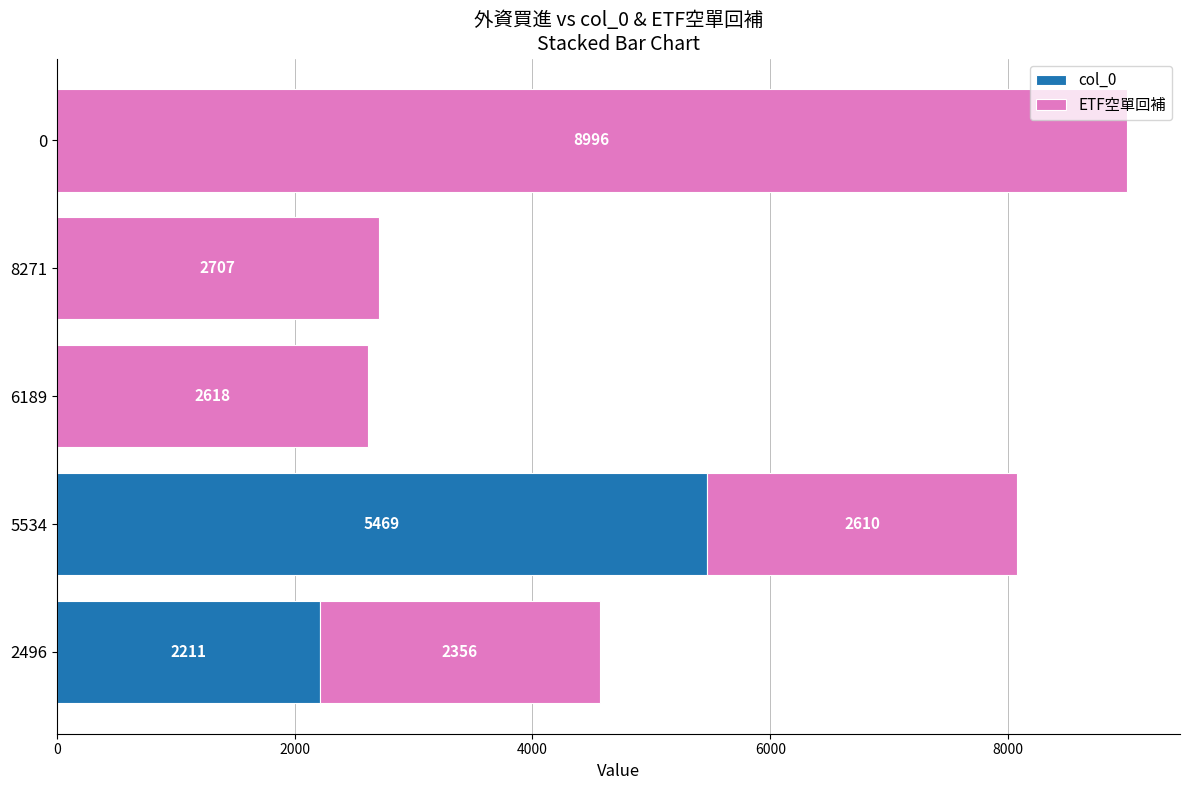

What is the sum of all col_0 values?

7680